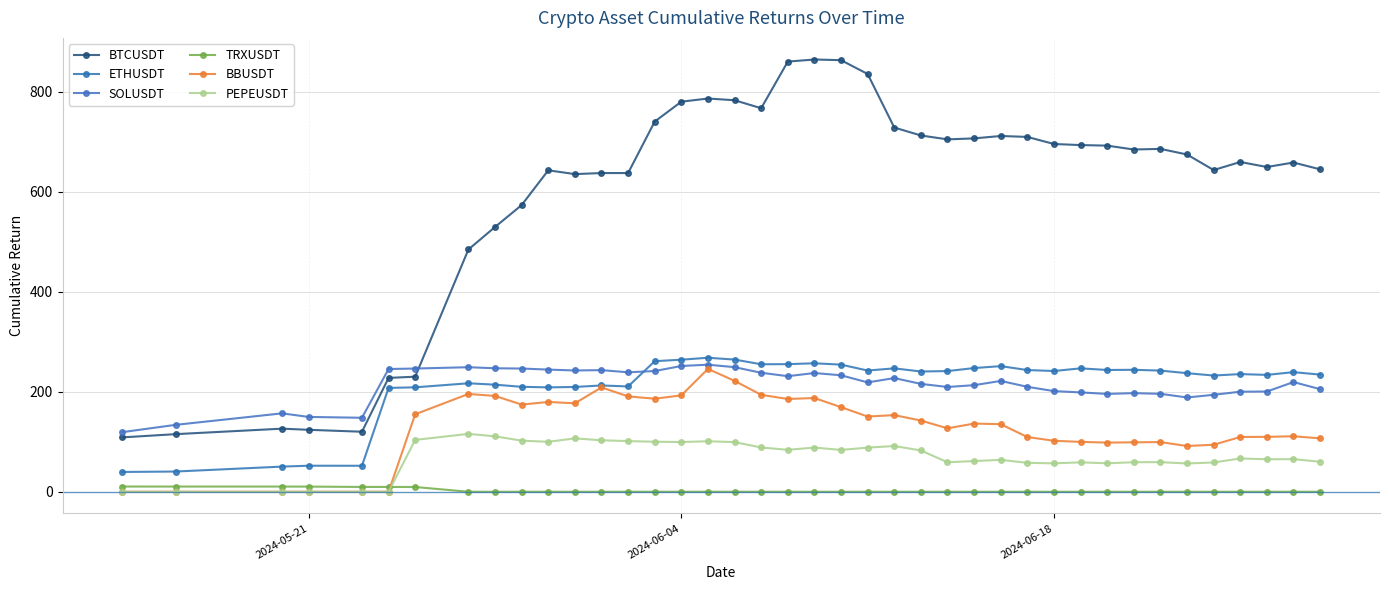

How many values in the SOLUSDT series exceed 219?

20